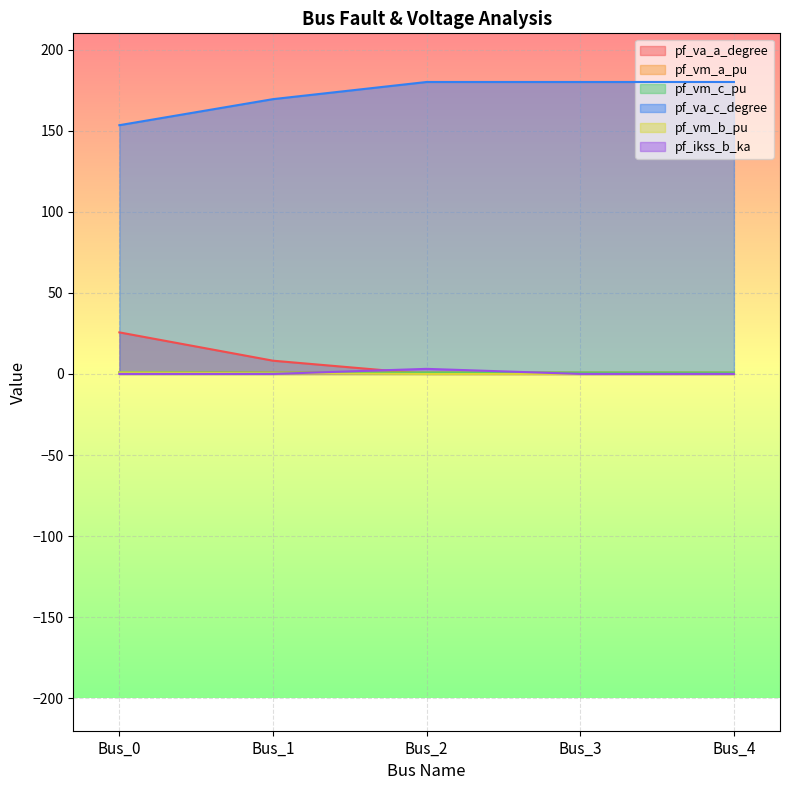

Reading left to right, what are all the values shown in this chart?

pf_va_a_degree: Bus_0=25.6	Bus_1=8.2	Bus_2=0.0	Bus_3=0.0	Bus_4=0.0
pf_vm_a_pu: Bus_0=1.0	Bus_1=1.0	Bus_2=0.9	Bus_3=0.9	Bus_4=0.9
pf_vm_c_pu: Bus_0=0.9	Bus_1=0.8	Bus_2=0.9	Bus_3=0.9	Bus_4=0.9
pf_va_c_degree: Bus_0=153.4	Bus_1=169.4	Bus_2=180.0	Bus_3=180.0	Bus_4=180.0
pf_vm_b_pu: Bus_0=0.9	Bus_1=0.4	Bus_2=0.0	Bus_3=0.0	Bus_4=0.0
pf_ikss_b_ka: Bus_0=0.0	Bus_1=0.0	Bus_2=3.1	Bus_3=0.0	Bus_4=0.0